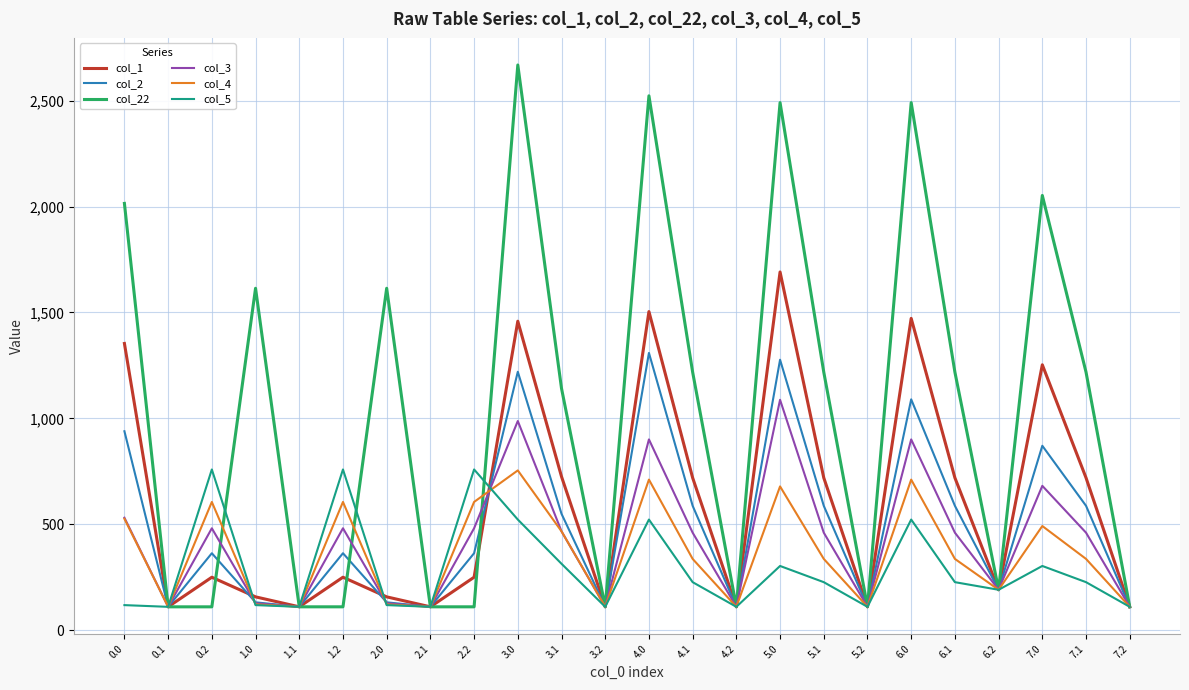

What is the difference between the maximum and minimum values in the col_2 series?

1199.1